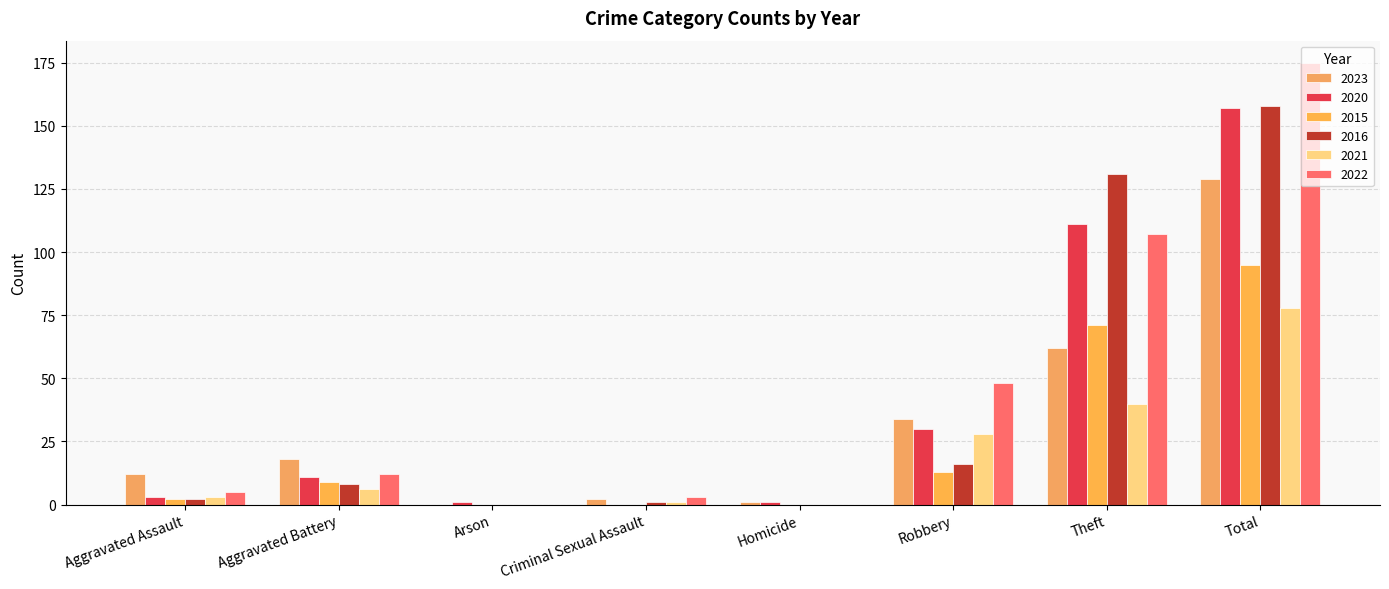

What is the sum of all 2023 values?

258